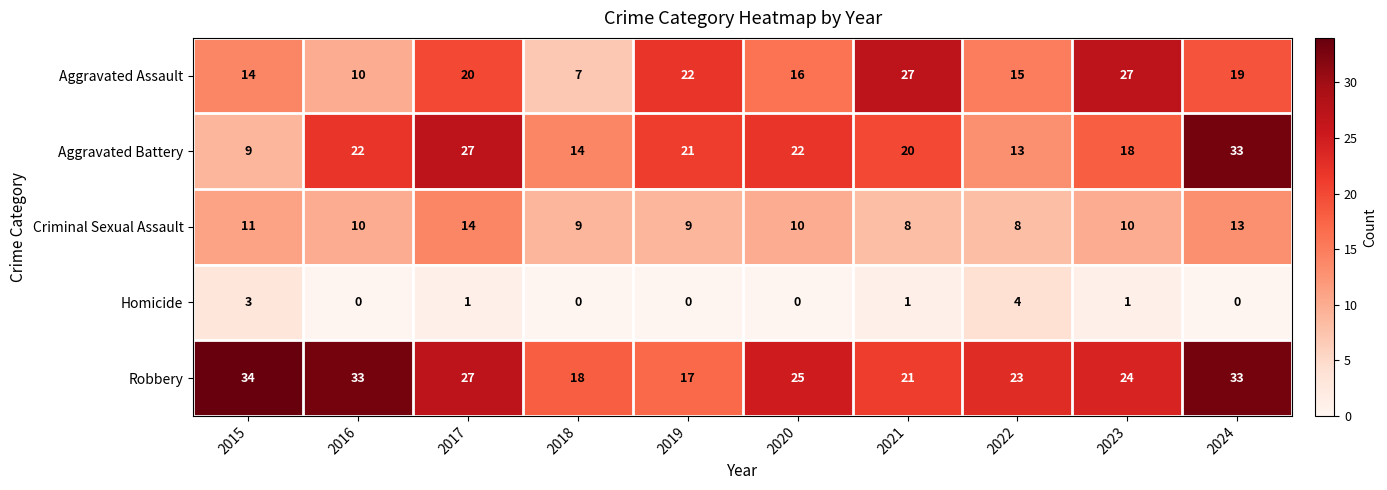

Which series changed the most between 2019 and 2021?

Aggravated Assault